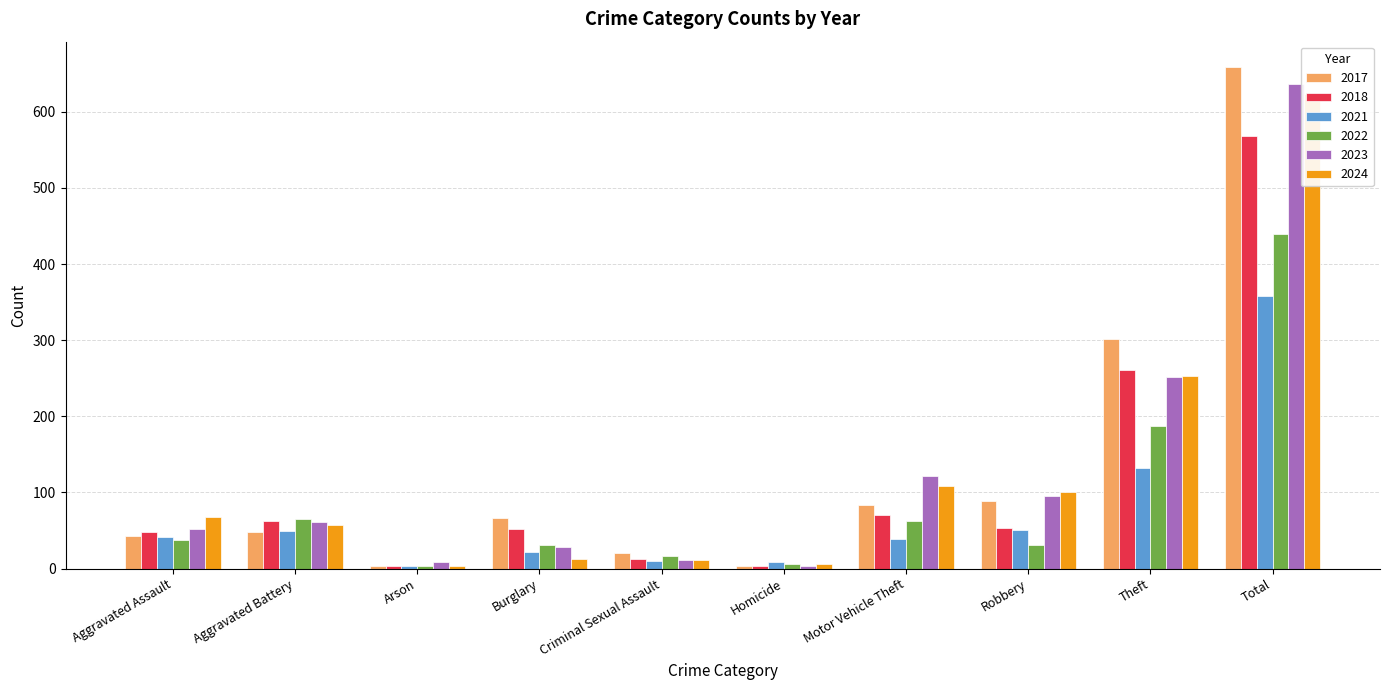

True or false: 2023 has a value of 9 at Arson.

True